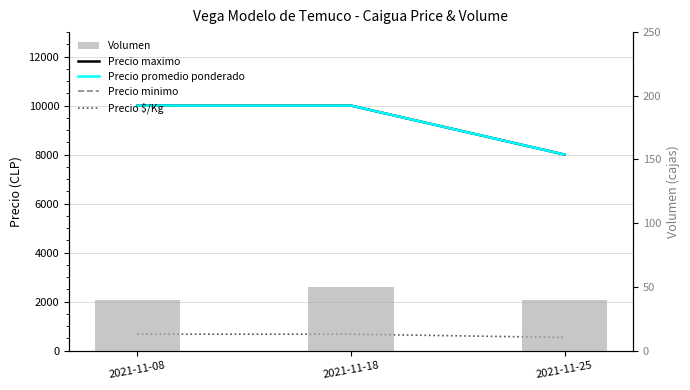

What is the smallest value displayed?

40